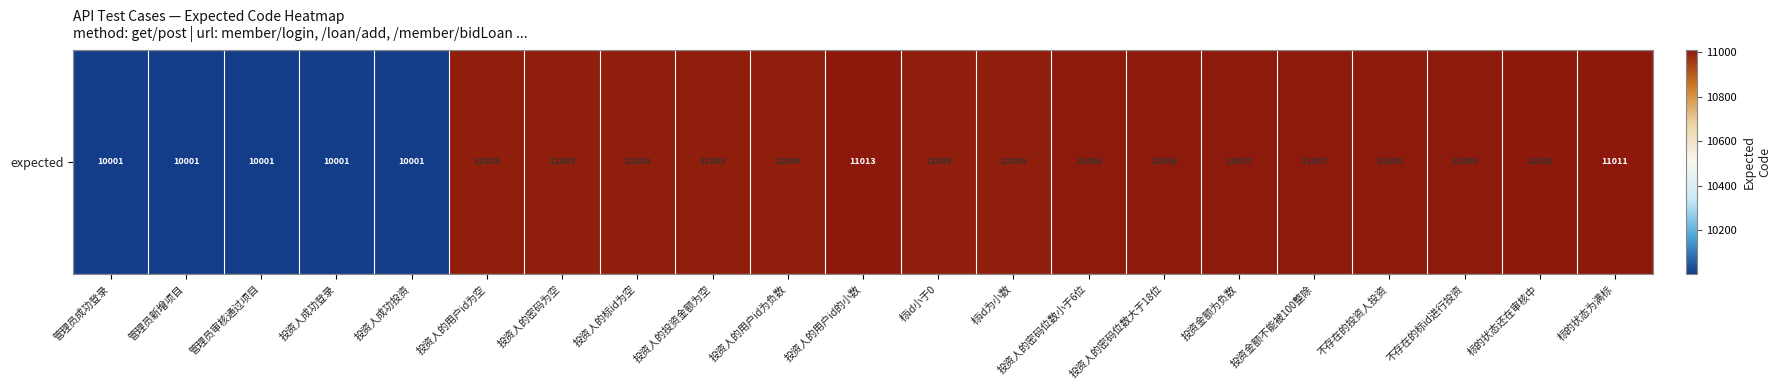

What is the change in value from 管理员审核通过项目 to 标id小于0?

+1004